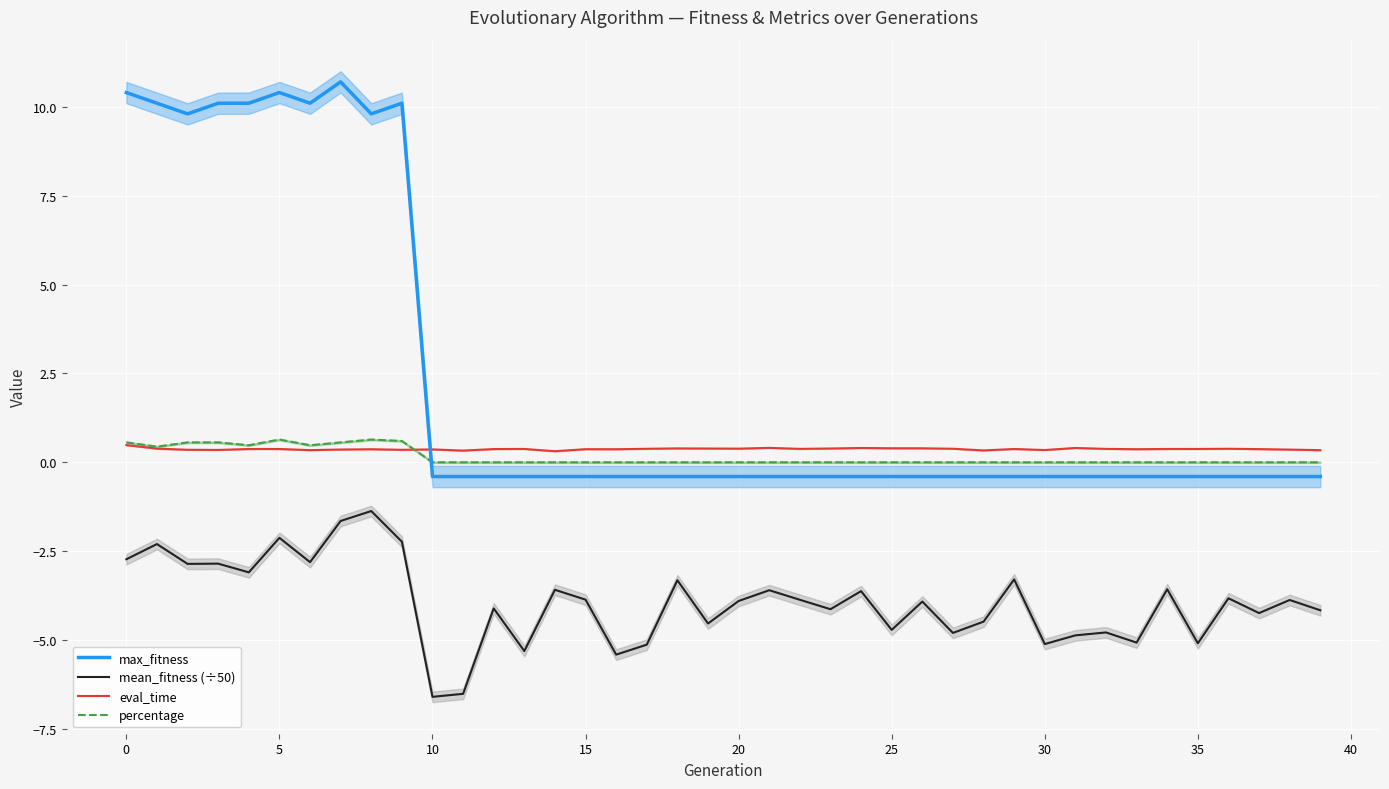

What is the value of the mean_fitness (÷50) point at the 13th from the left?

-4.1